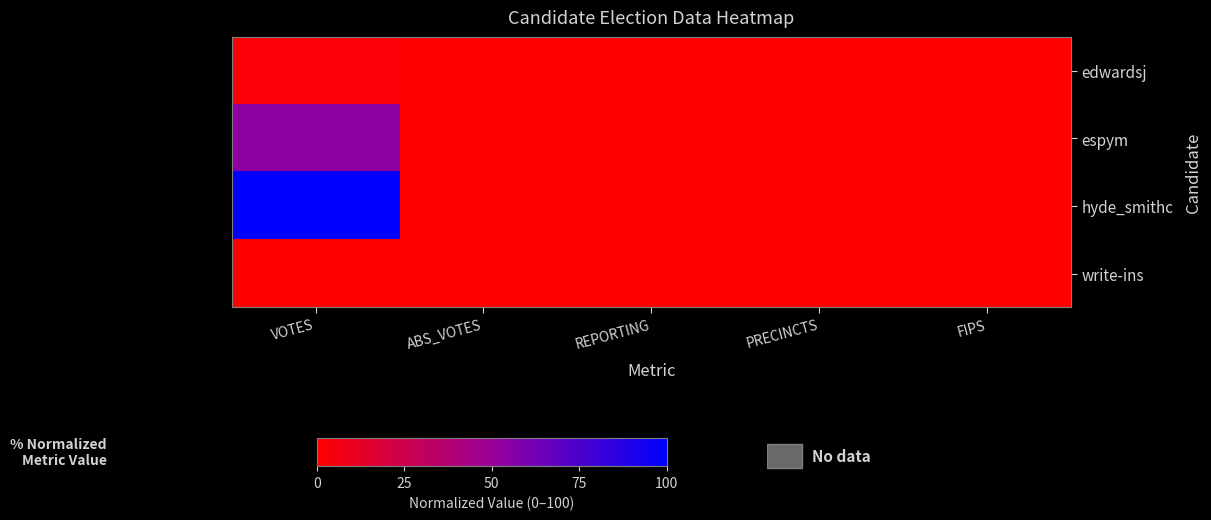

Reading left to right, transcribe all the data shown in this chart.

edwardsj: VOTES=2.3	ABS_VOTES=0.0	REPORTING=0.0	PRECINCTS=0.0	FIPS=0.0
espym: VOTES=53.4	ABS_VOTES=0.0	REPORTING=0.0	PRECINCTS=0.0	FIPS=0.0
hyde_smithc: VOTES=100.0	ABS_VOTES=0.0	REPORTING=0.0	PRECINCTS=0.0	FIPS=0.0
write-ins: VOTES=0.0	ABS_VOTES=0.0	REPORTING=0.0	PRECINCTS=0.0	FIPS=0.0